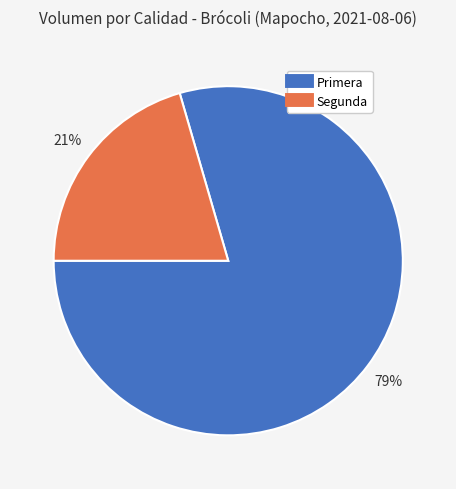

Does Primera represent more than half of the total?

Yes